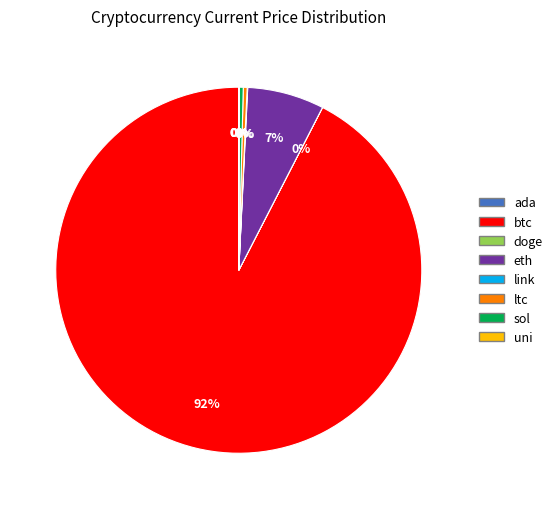

Do eth and btc together represent more than half of the pie?

Yes